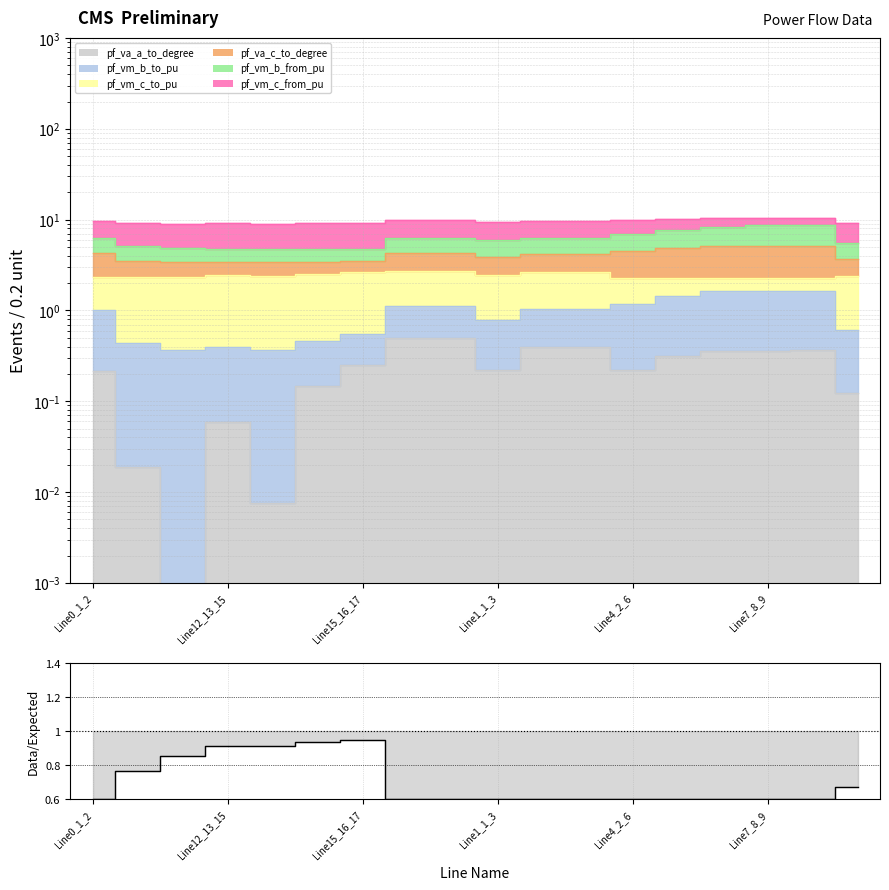

How many values are between 0 and 1?

18